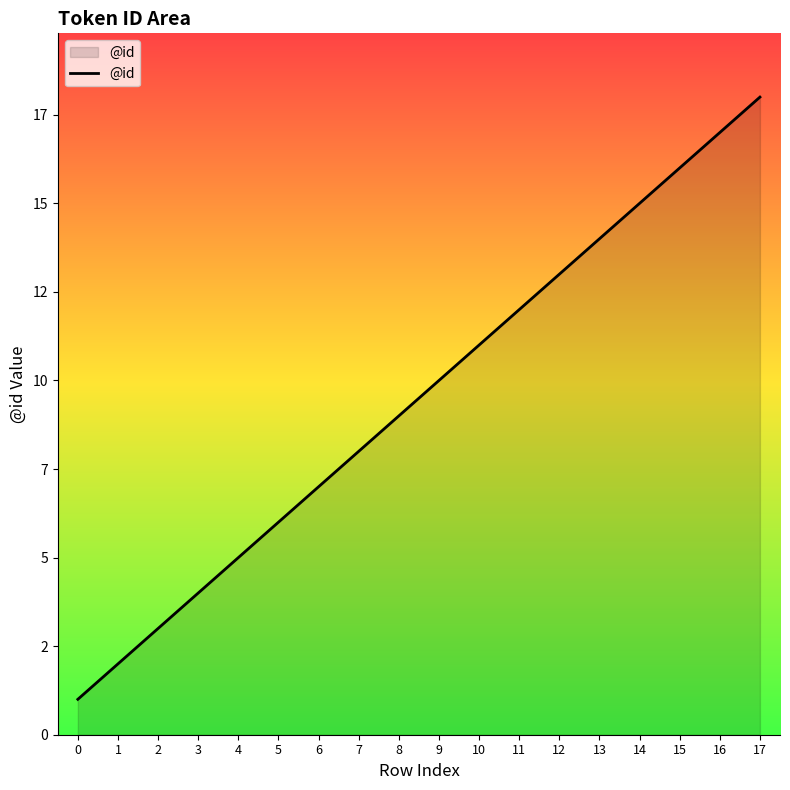

Reading left to right, list all the values displayed in this chart.

1	2	3	4	5	6	7	8	9	10	11	12	13	14	15	16	17	18